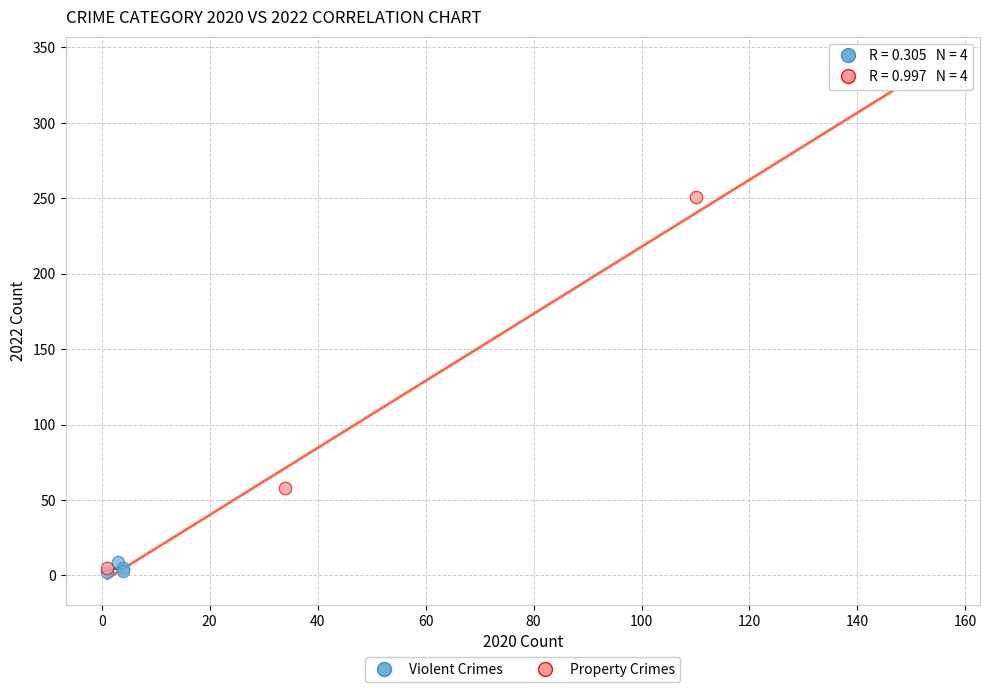

Which series contains the highest Y value?

Property Crimes